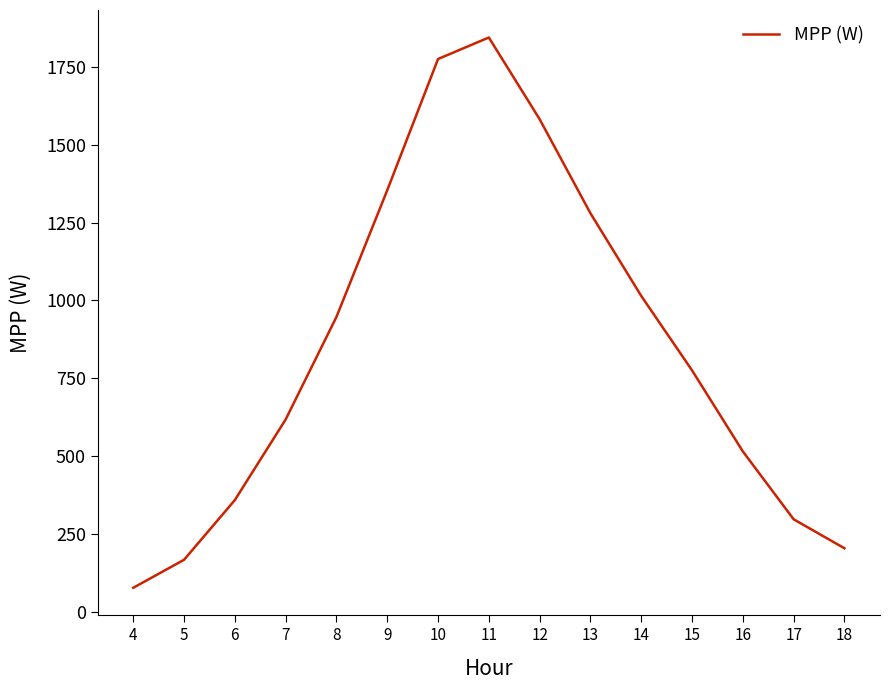

Where does the data first go above 775?

8